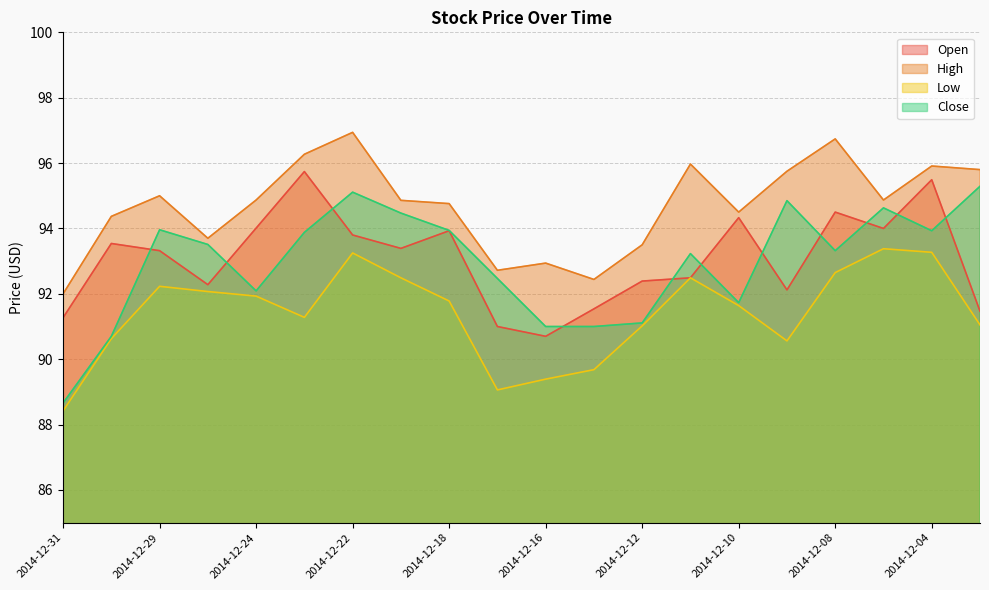

Reading right to left, extract all data points from this chart.

Open: 91.5	95.5	94.0	94.5	92.1	94.3	92.5	92.4	91.5	90.7	91.0	93.9	93.4	93.8	95.7	94.0	92.3	93.3	93.5	91.3
High: 95.8	95.9	94.9	96.7	95.8	94.5	96.0	93.5	92.4	92.9	92.7	94.8	94.9	96.9	96.3	94.9	93.7	95.0	94.4	92.0
Low: 91.0	93.3	93.4	92.7	90.6	91.6	92.5	91.0	89.7	89.4	89.1	91.8	92.5	93.2	91.3	91.9	92.1	92.2	90.6	88.4
Close: 95.3	93.9	94.6	93.3	94.8	91.7	93.2	91.1	91.0	91.0	92.5	93.9	94.5	95.1	93.9	92.1	93.5	94.0	90.7	88.7